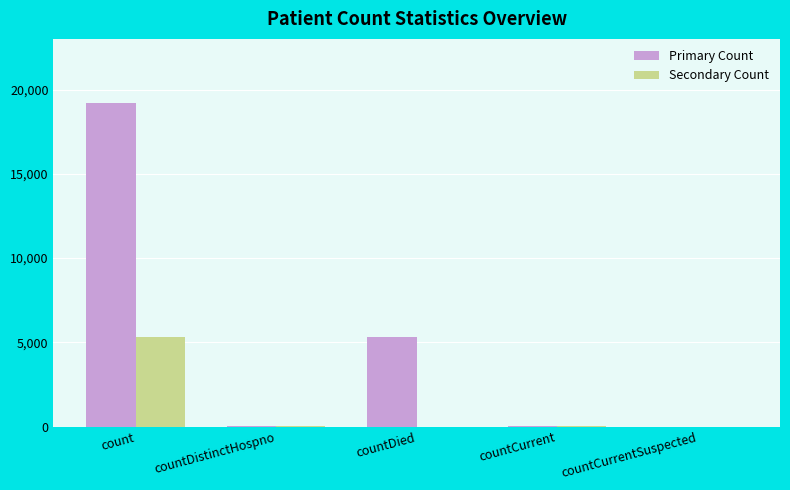

Which series changed the most between count and countDied?

Primary Count